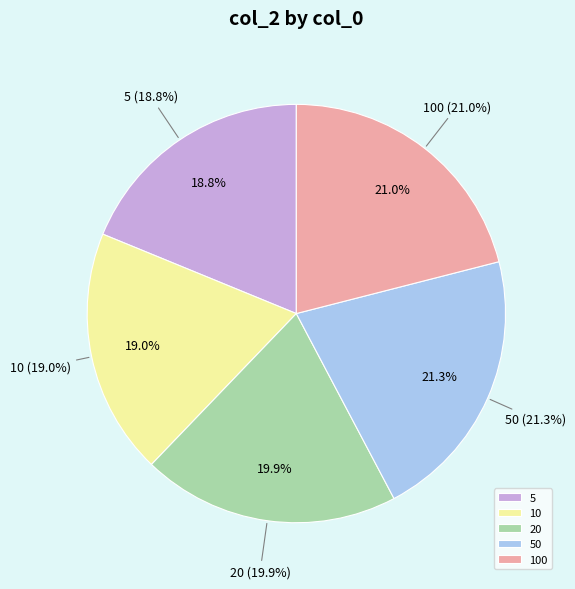

Between 10 and 5, which is larger?

10